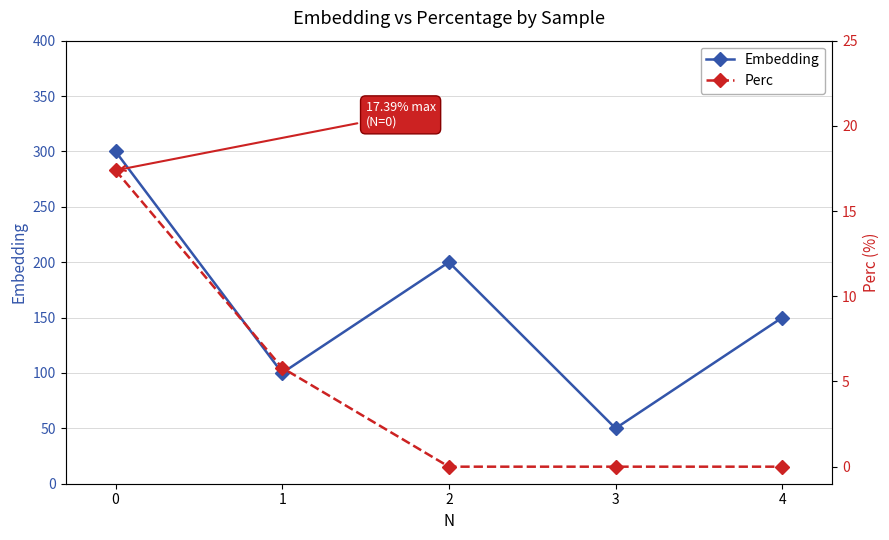

What is the sum of the Perc values at 0 and 3?

17.4